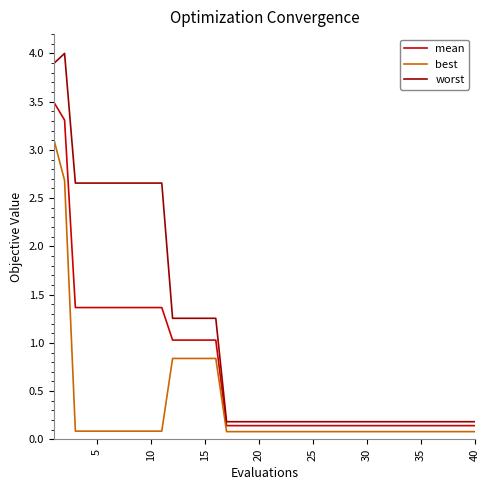

True or false: worst and best cross at least once.

False